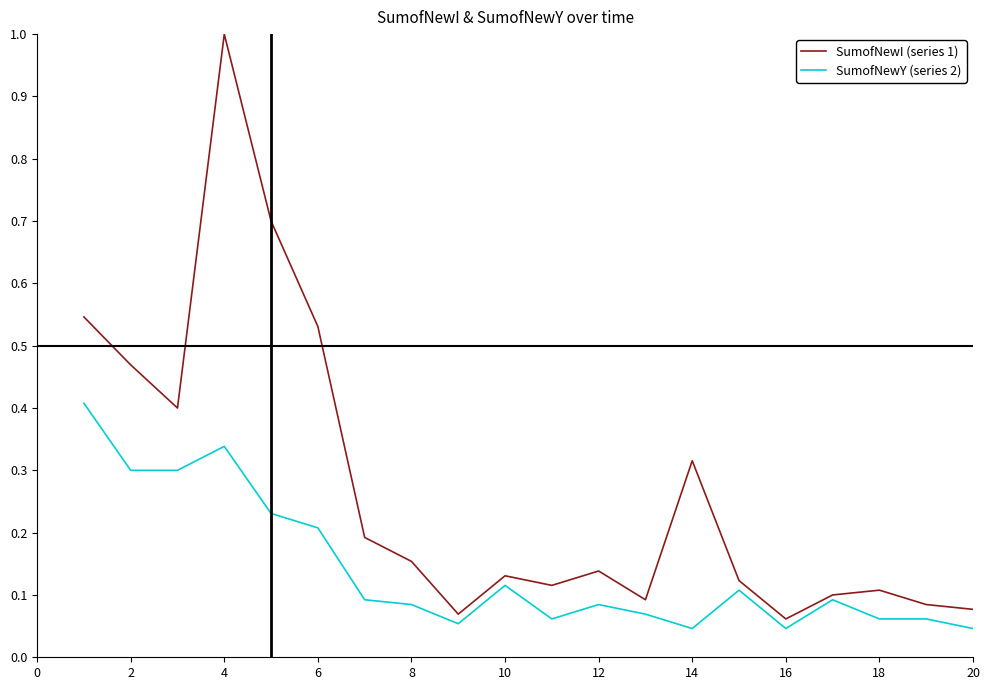

What is the maximum value for SumofNewY (series 2)?

0.4